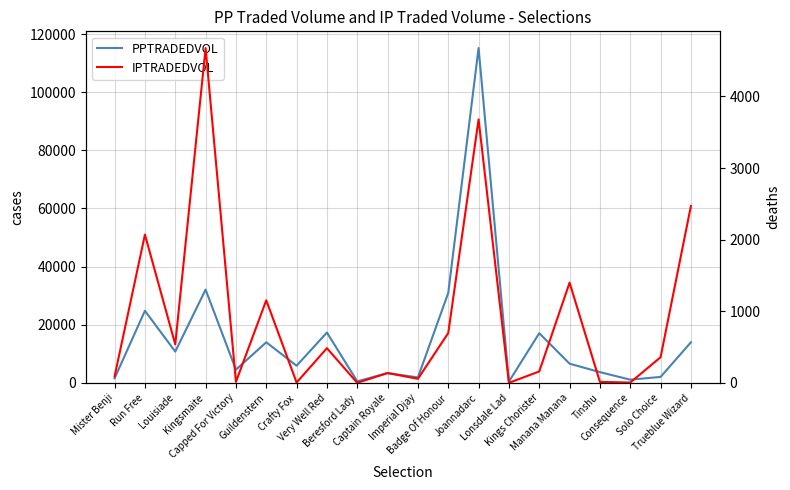

Reading left to right, extract all data points from this chart.

PPTRADEDVOL: 1568.8	24787.1	10757.7	32076.7	4526.6	13950.9	5892.3	17303.6	509.2	3375.9	1854.9	30939.5	115212.0	432.2	17083.0	6590.7	3686.9	1090.2	2037.1	13945.0
IPTRADEDVOL: 90.0	2070.2	536.9	4675.1	13.5	1152.7	4.0	484.0	0.0	136.4	56.0	695.8	3679.6	0.0	159.1	1399.1	13.0	4.0	357.8	2468.4